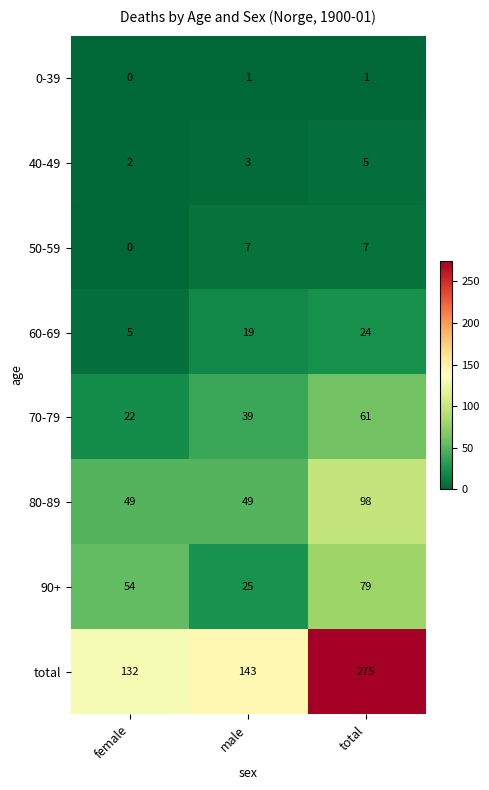

The value of 90+ at total is 27. True or false?

False